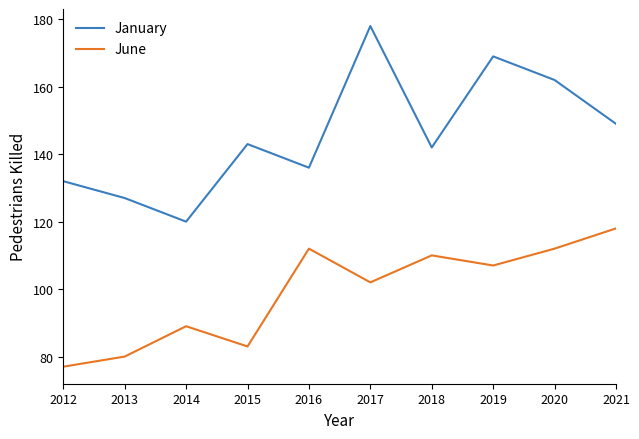

Where is the first local minimum for June?

2015